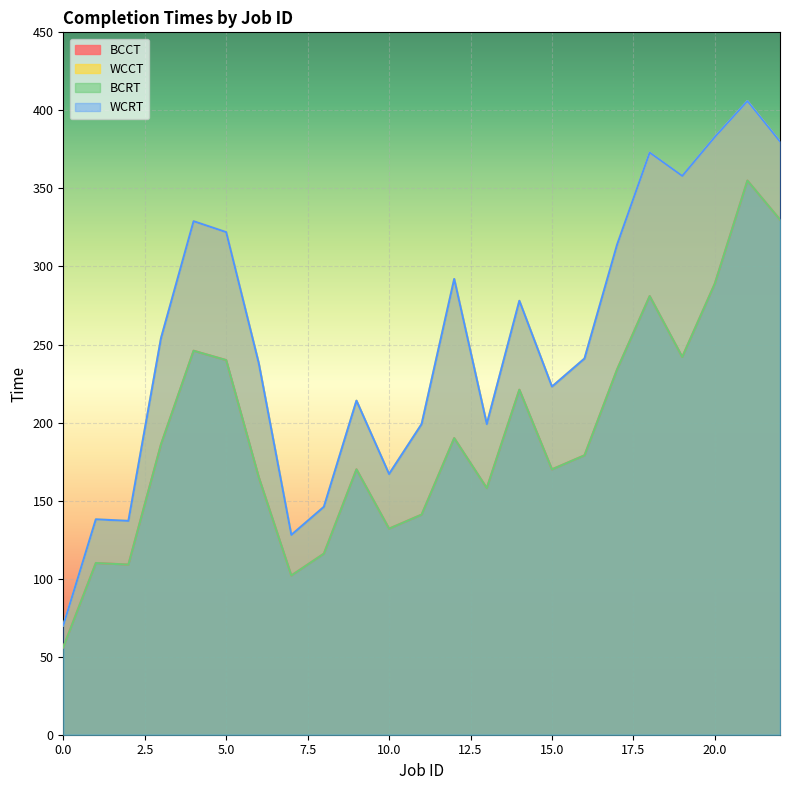

Where is the first local maximum for WCCT?

1